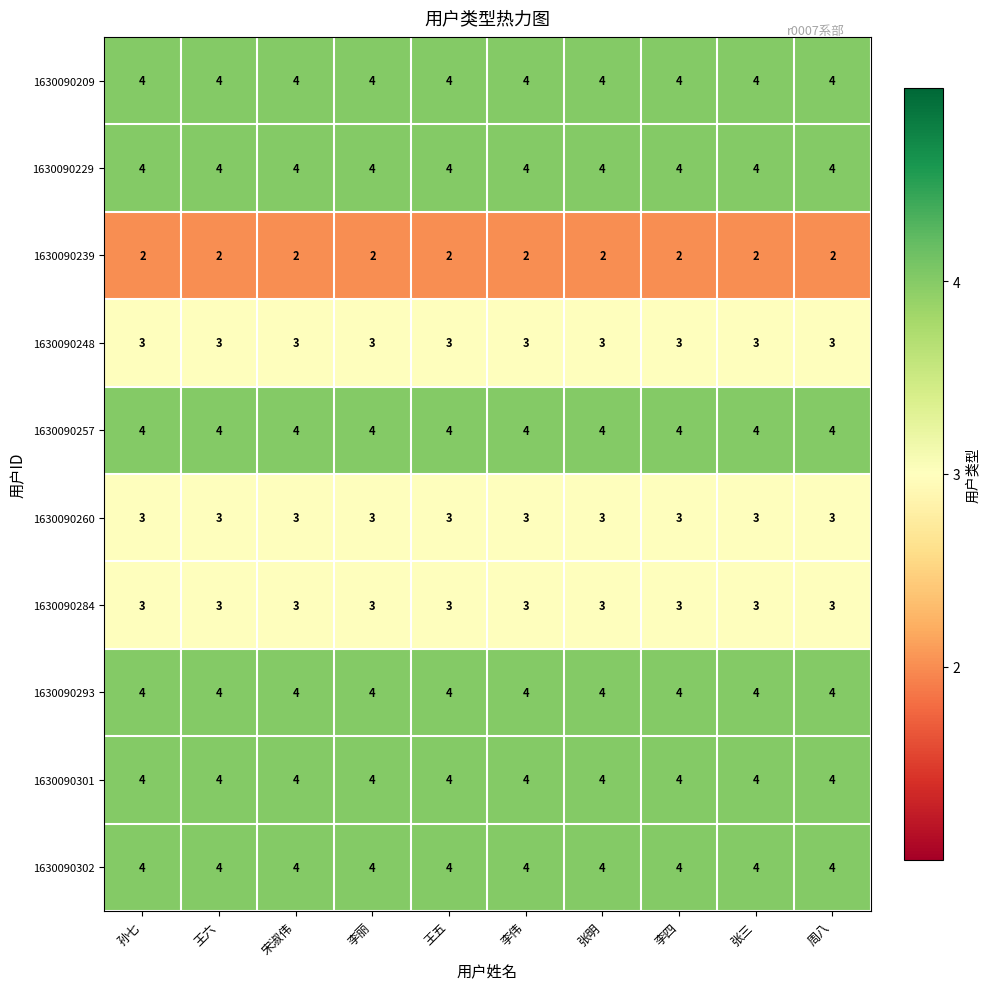

What is the total value across all series at 李伟?

35